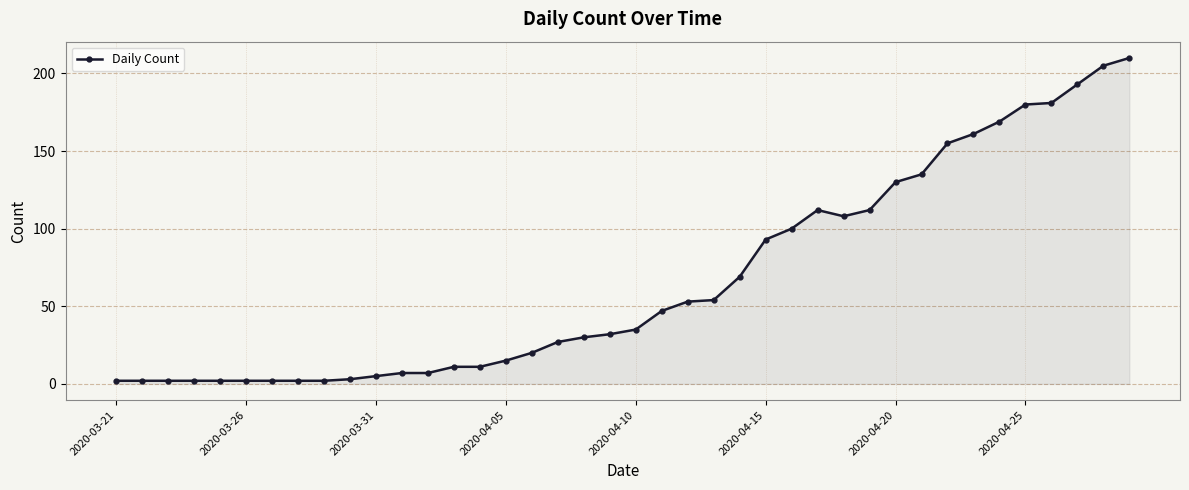

What is the difference between the maximum and minimum values?

208